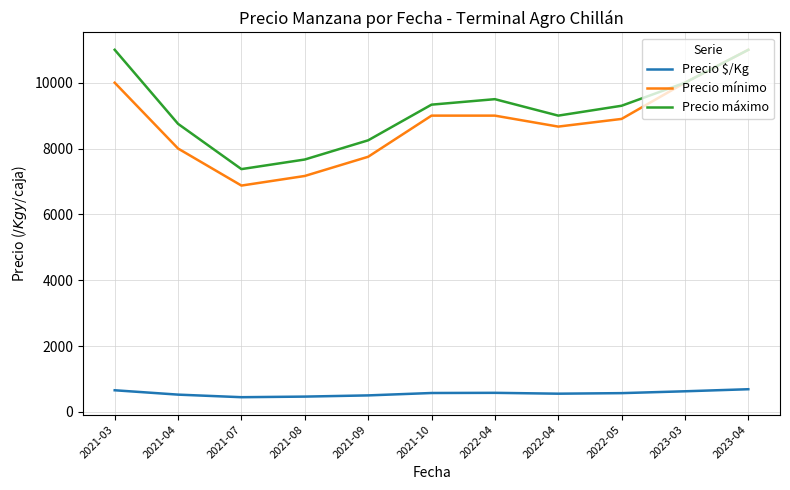

What are all the series names shown in the legend?

Precio $/Kg, Precio mínimo, Precio máximo